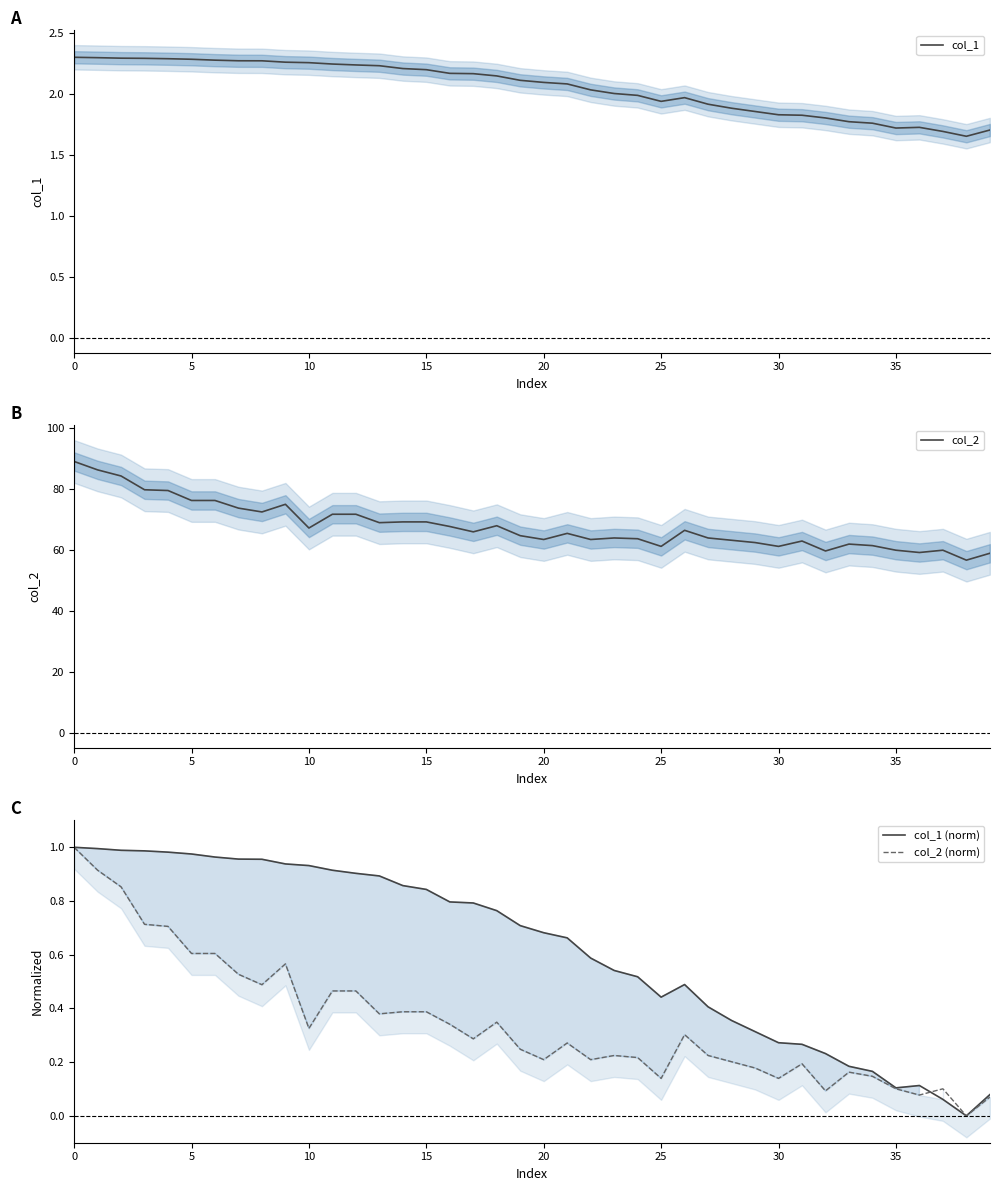

How many lines are shown in the chart?

4